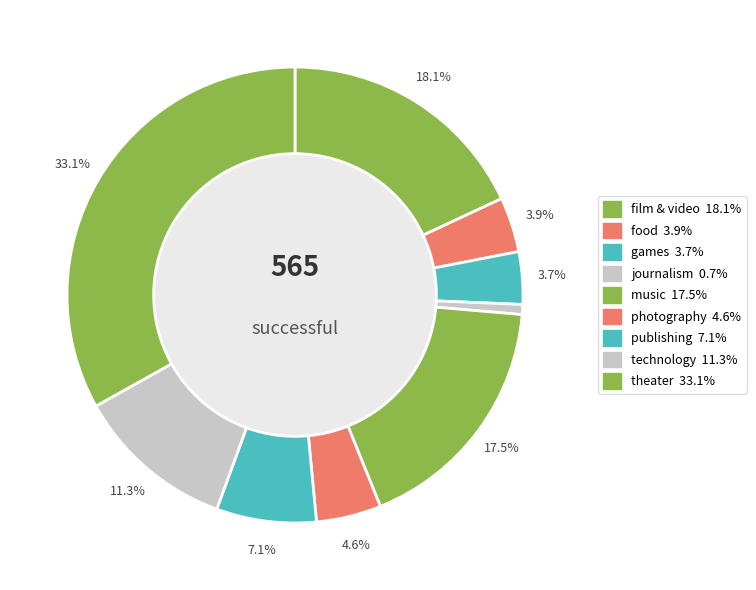

How many segments does this pie chart have?

9